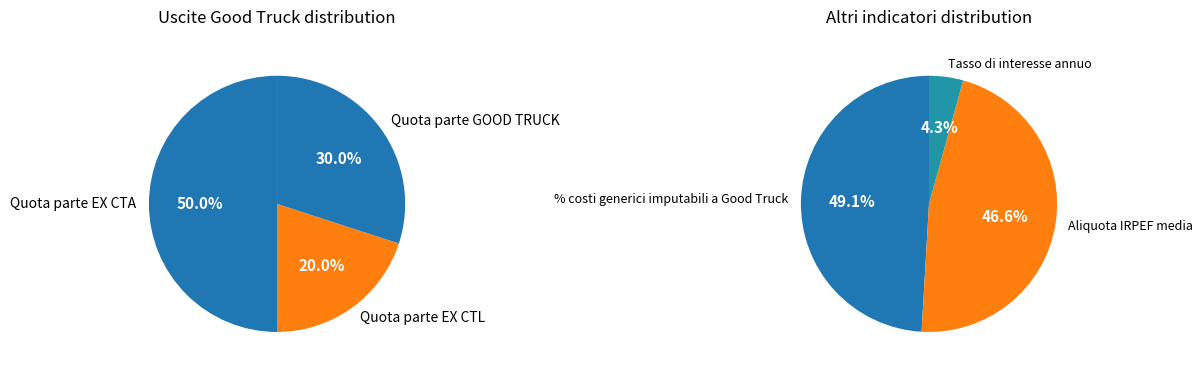

To the nearest percent, what portion does Quota parte EX CTL represent?

20%